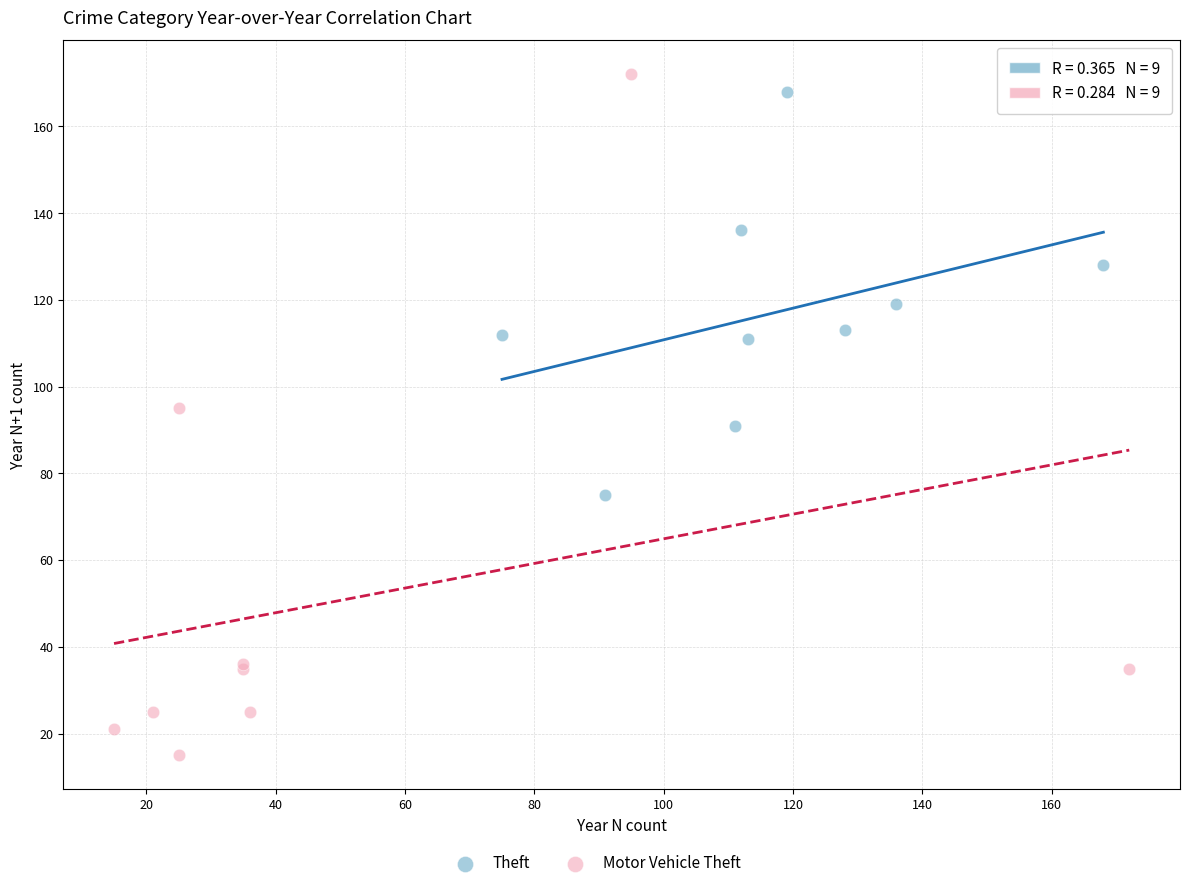

Which series has the largest Y range (max minus min)?

Motor Vehicle Theft